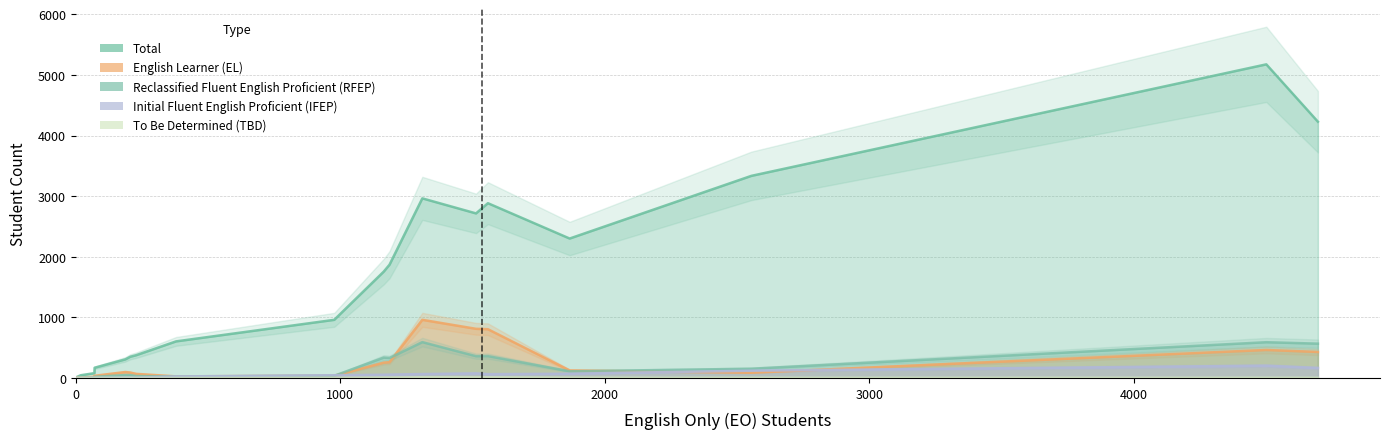

Is the value of Initial Fluent English Proficient (IFEP) at Ross Elementary greater than the value of Total at Tamalpais Union High?

No